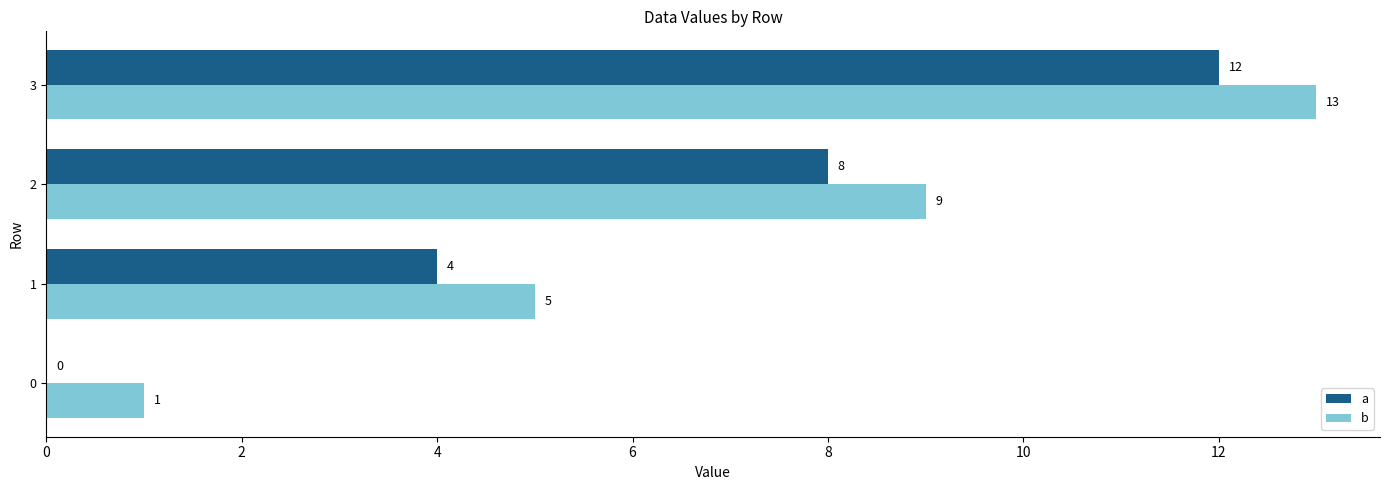

How many distinct data groups are displayed?

2